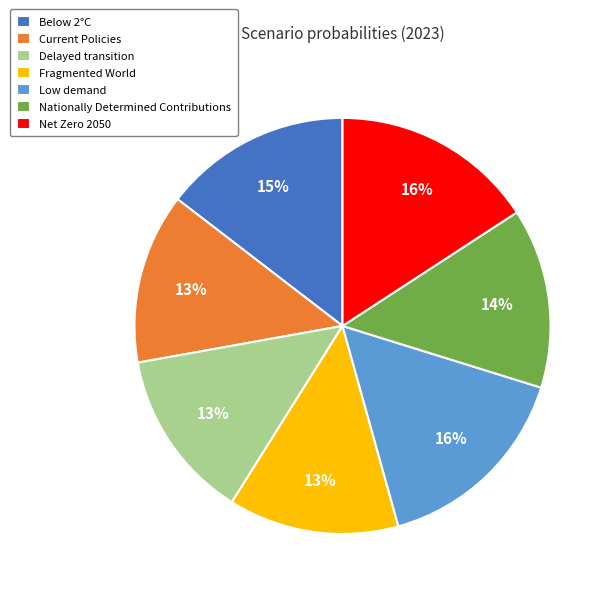

What percentage is the Fragmented World slice, to the nearest percent?

13%